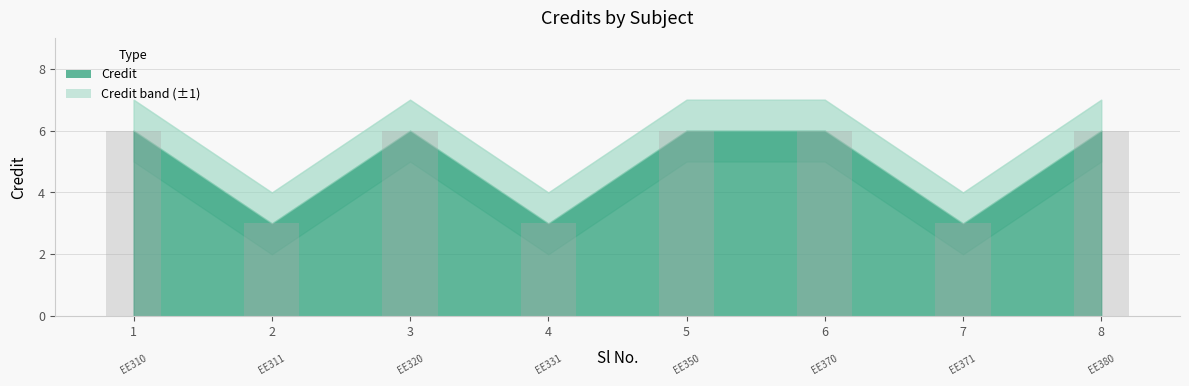

What is the maximum value shown in the chart?

6